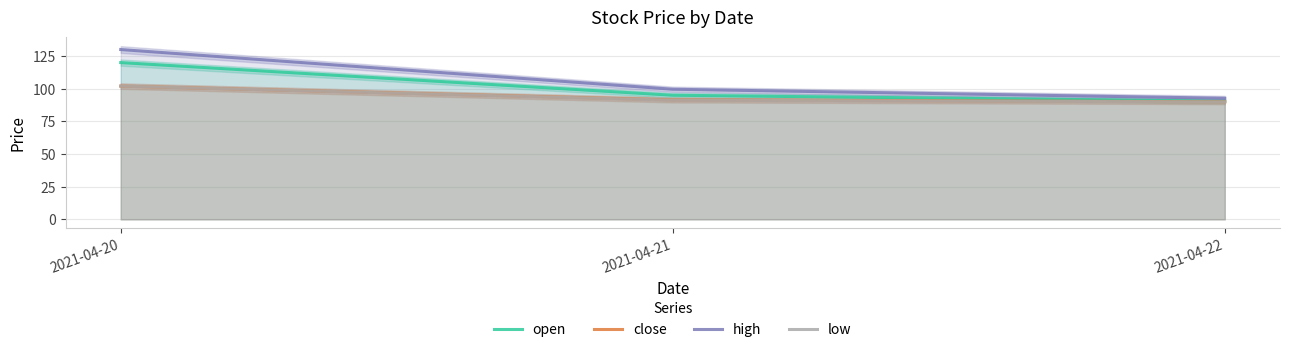

Rank the categories by high value from highest to lowest.

2021-04-20, 2021-04-21, 2021-04-22